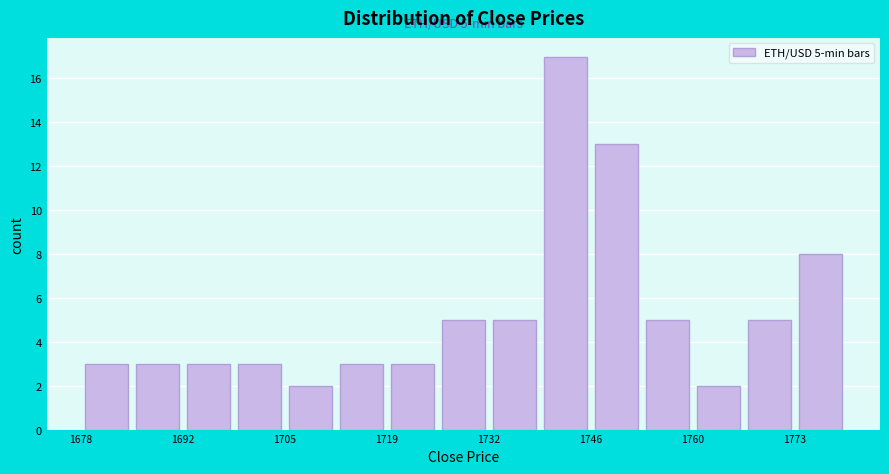

Read against the x-axis, roughly where is the centre of the tallest bar?

1742